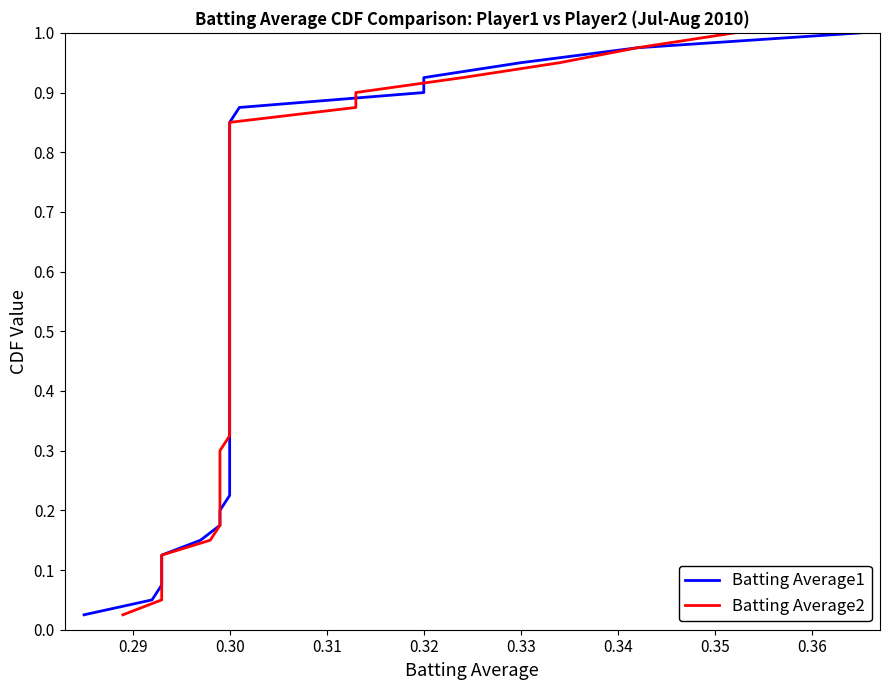

List the series in order of their peak value, lowest first.

Batting Average1, Batting Average2